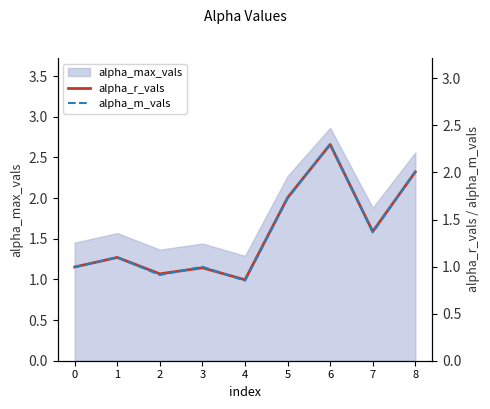

What is the value of the alpha_r_vals point at the 2nd from the left?

1.1